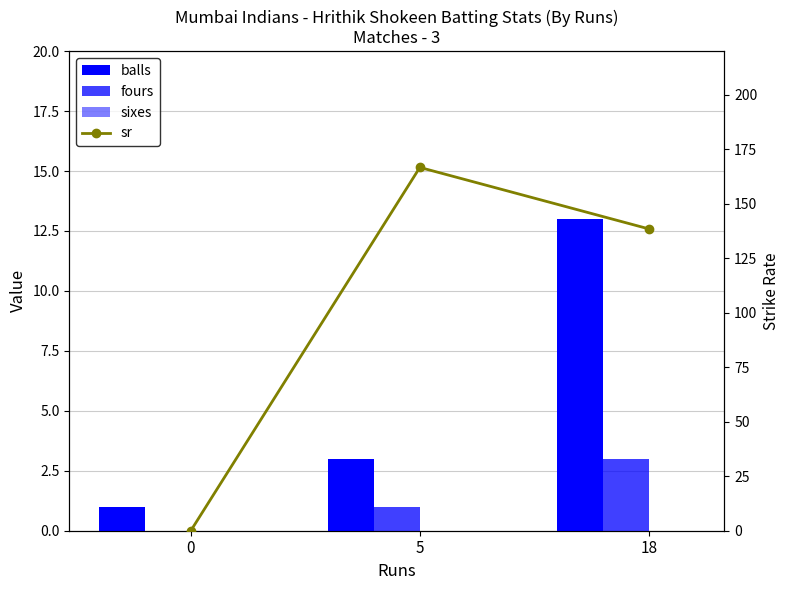

What is the average value of the sr series?

101.7